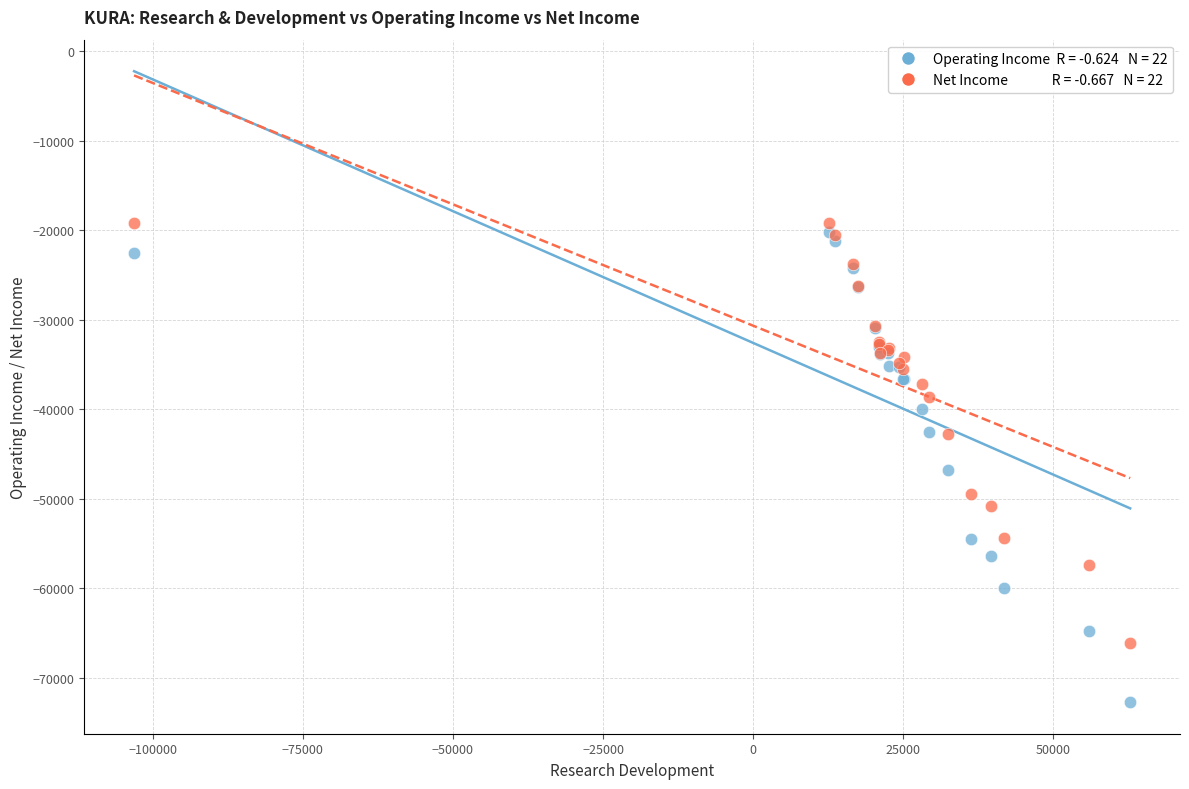

Across all series, what Y value is closest to -45950?

-46800